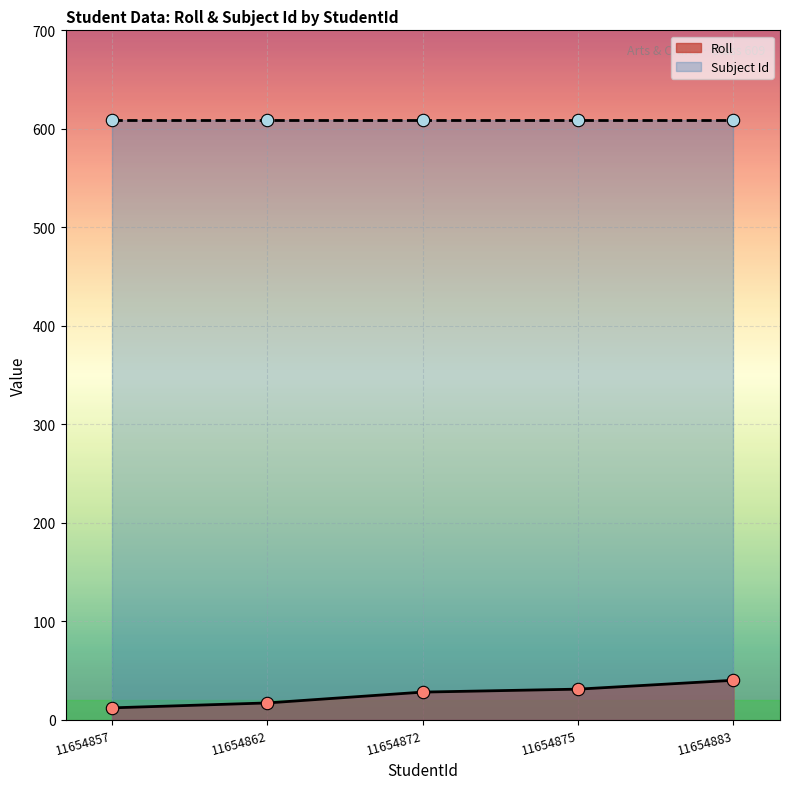

Between 11654857 and 11654875, which is larger?

11654875